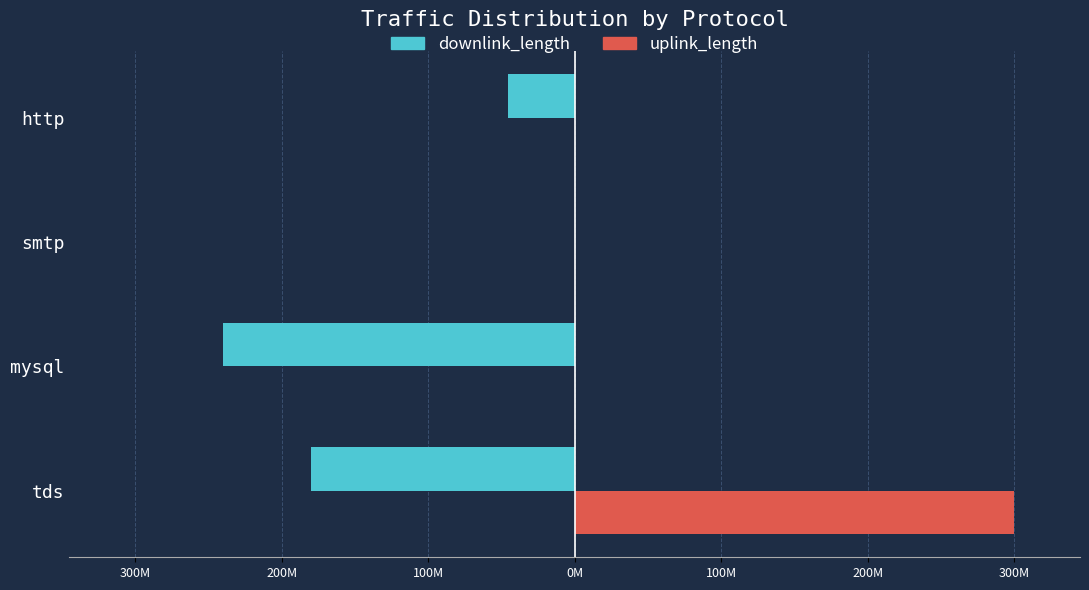

What are all the series names shown in the legend?

downlink_length, uplink_length